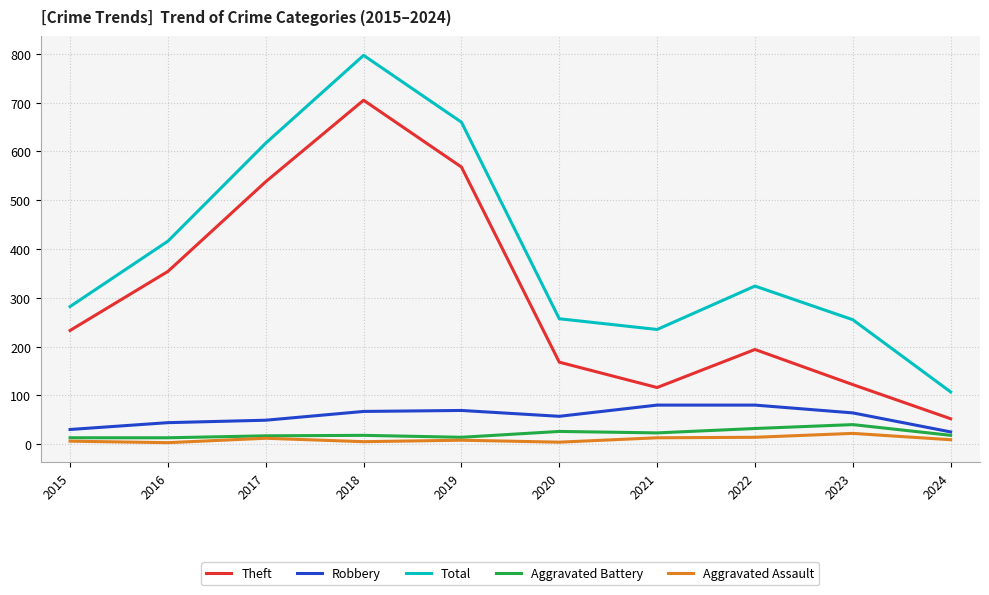

Rank the series at 2024 from highest to lowest value.

Total, Theft, Robbery, Aggravated Battery, Aggravated Assault